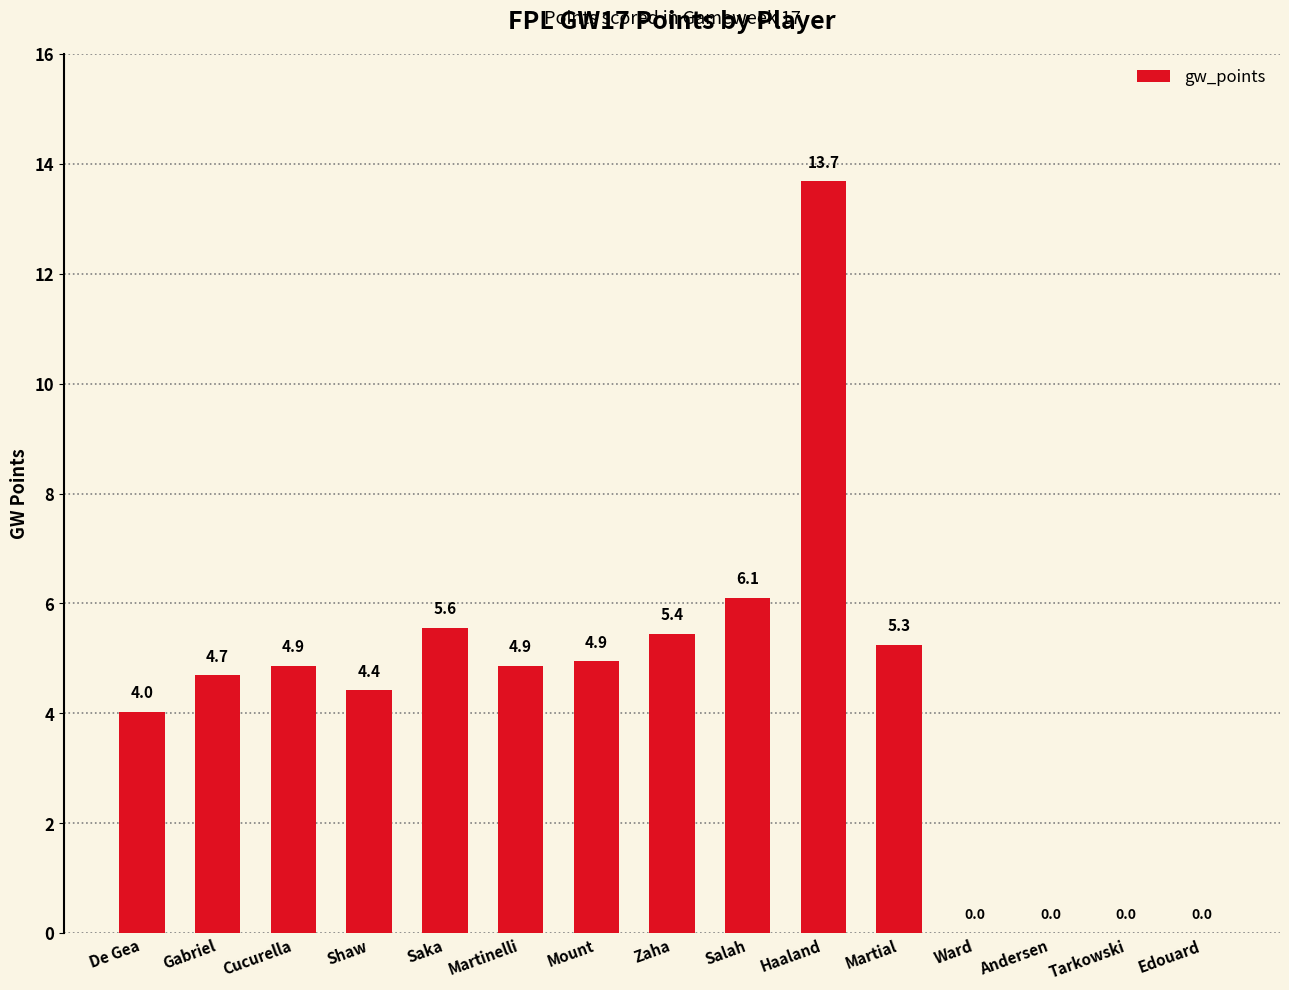

Are the bars horizontal?

No